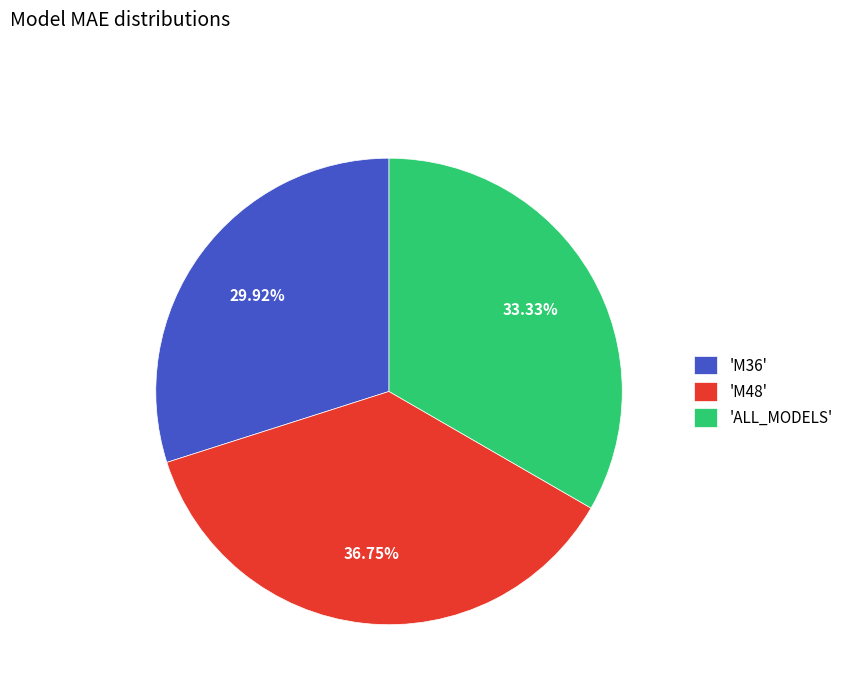

Rank the categories by value from lowest to highest.

'M36', 'ALL_MODELS', 'M48'